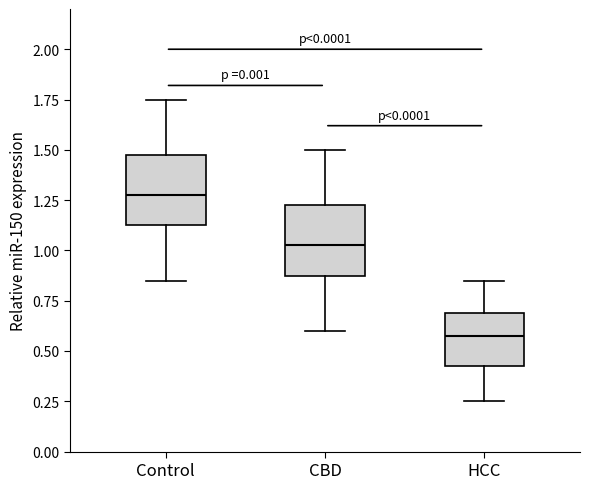

Reading left to right, transcribe this box plot: for each box, give where its median line is, the range the box spans, and where its two whiskers end, as read against the y-axis. The values are not printed on the chart, so give them approximately, as read against the axis.

Control: median 1.30, box 1.15 to 1.50, whiskers 0.85 to 1.75
CBD: median 1.05, box 0.90 to 1.25, whiskers 0.60 to 1.50
HCC: median 0.60, box 0.45 to 0.70, whiskers 0.25 to 0.85